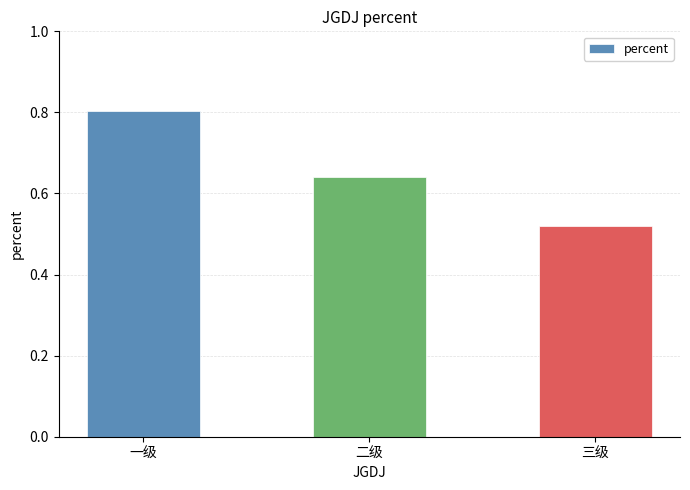

The chart shows a value of 0.9 at 二级. True or false?

False